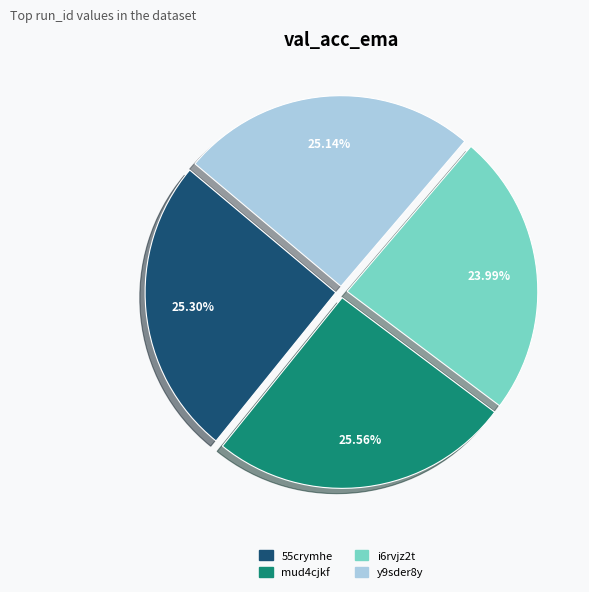

To the nearest percent, what portion does i6rvjz2t represent?

24%